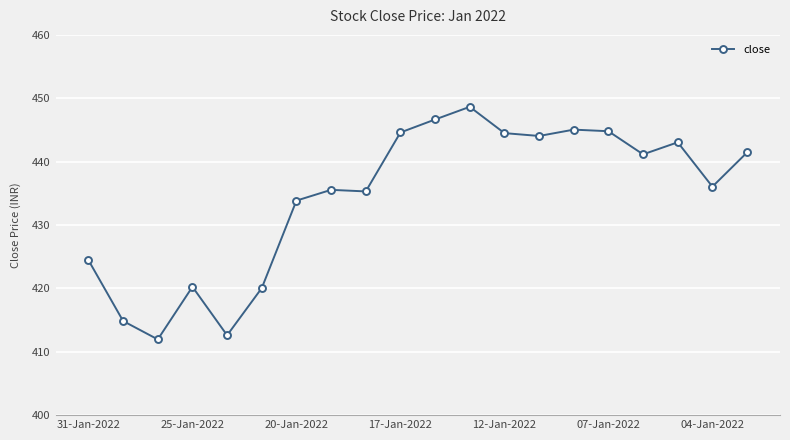

True or false: the data has more than 0 interior local peaks.

True